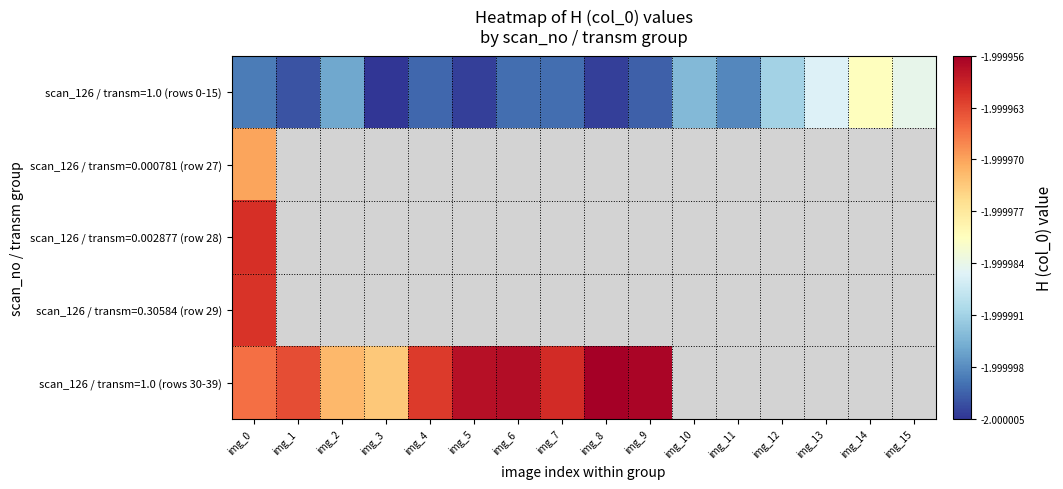

Which series changed the most between img_4 and img_15?

scan_126 / transm=1.0 (rows 0-15)